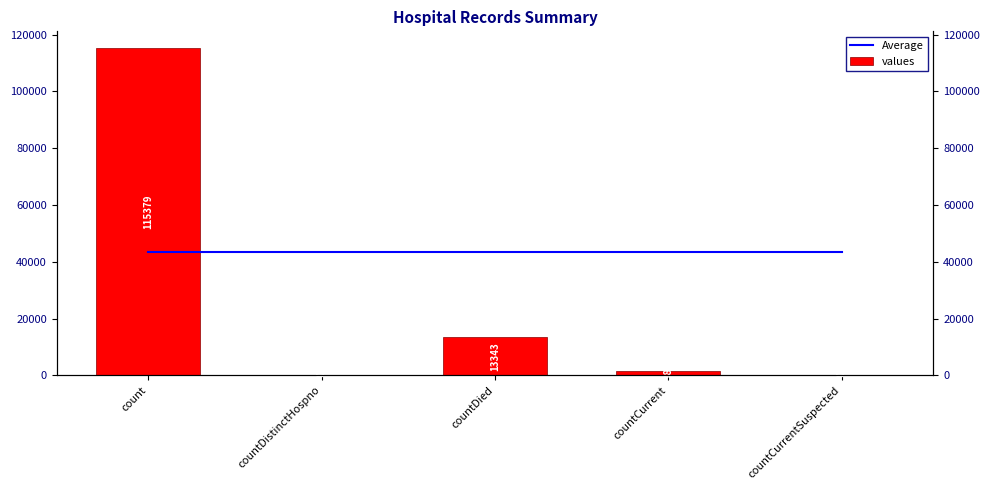

Reading left to right, extract all data points from this chart.

Average: count=43368.3	countDistinctHospno=43368.3	countDied=43368.3	countCurrent=43368.3	countCurrentSuspected=43368.3
values: count=115379.0	countDistinctHospno=0.0	countDied=13343.0	countCurrent=1383.0	countCurrentSuspected=0.0